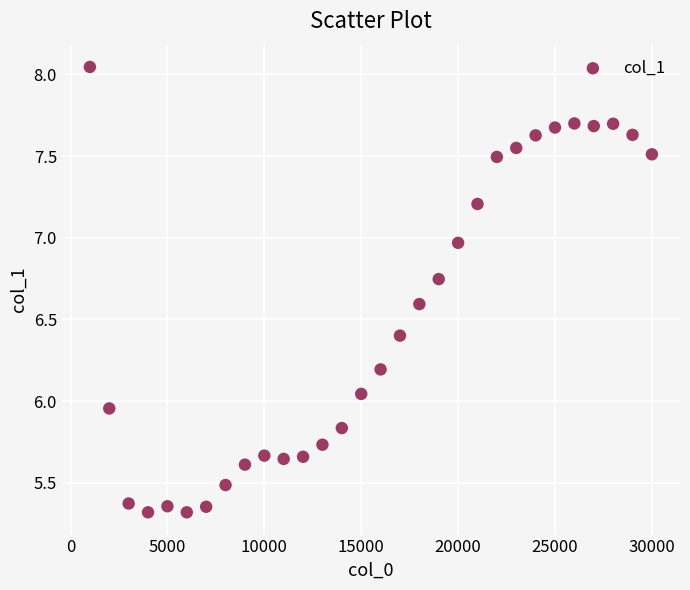

What is the range of X values (max minus min)?

29000.0